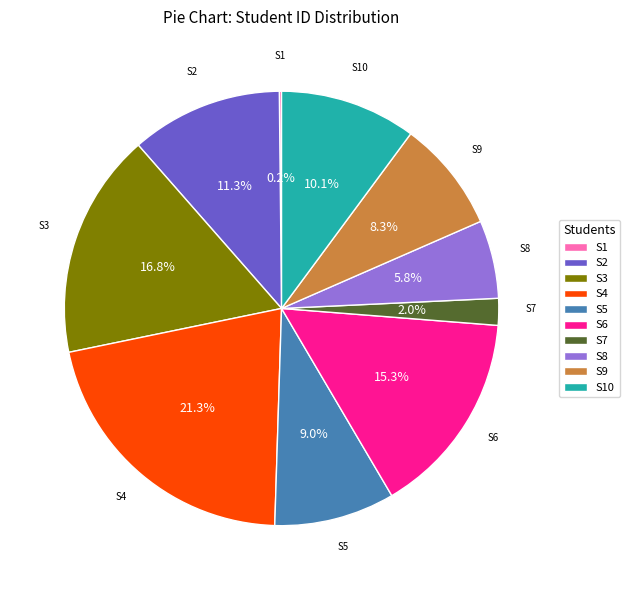

Which slice is the largest?

S4